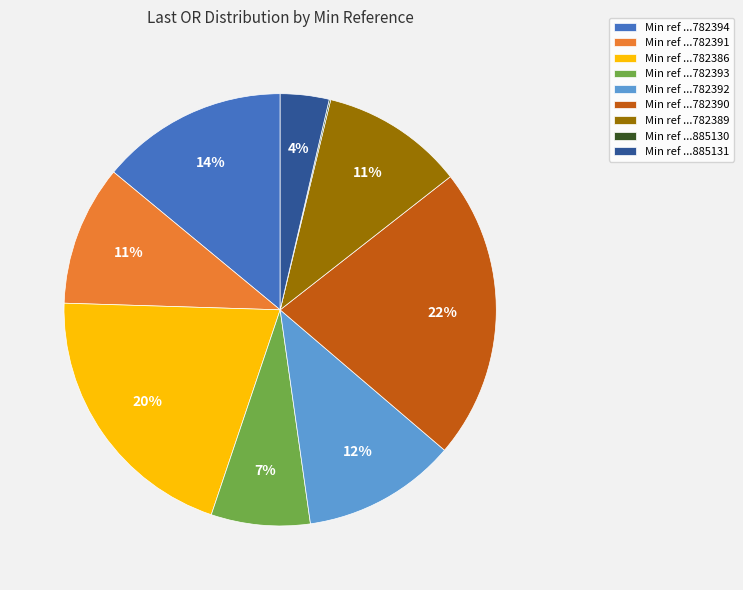

To the nearest percent, what percentage of the pie is Min ref ...782391?

11%